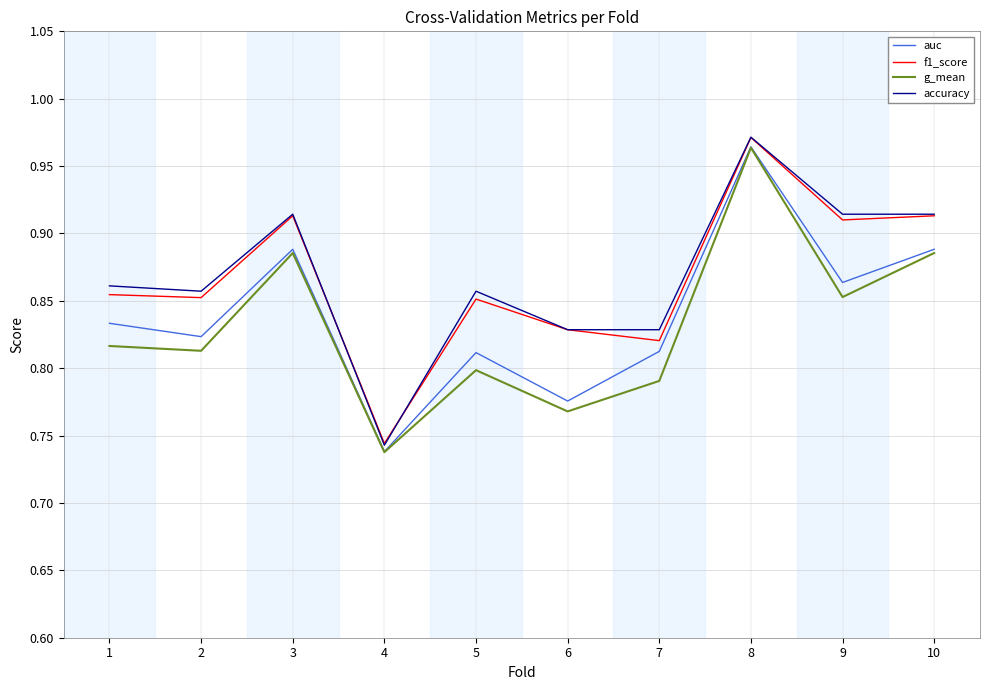

What is the sum of all g_mean values?

8.3